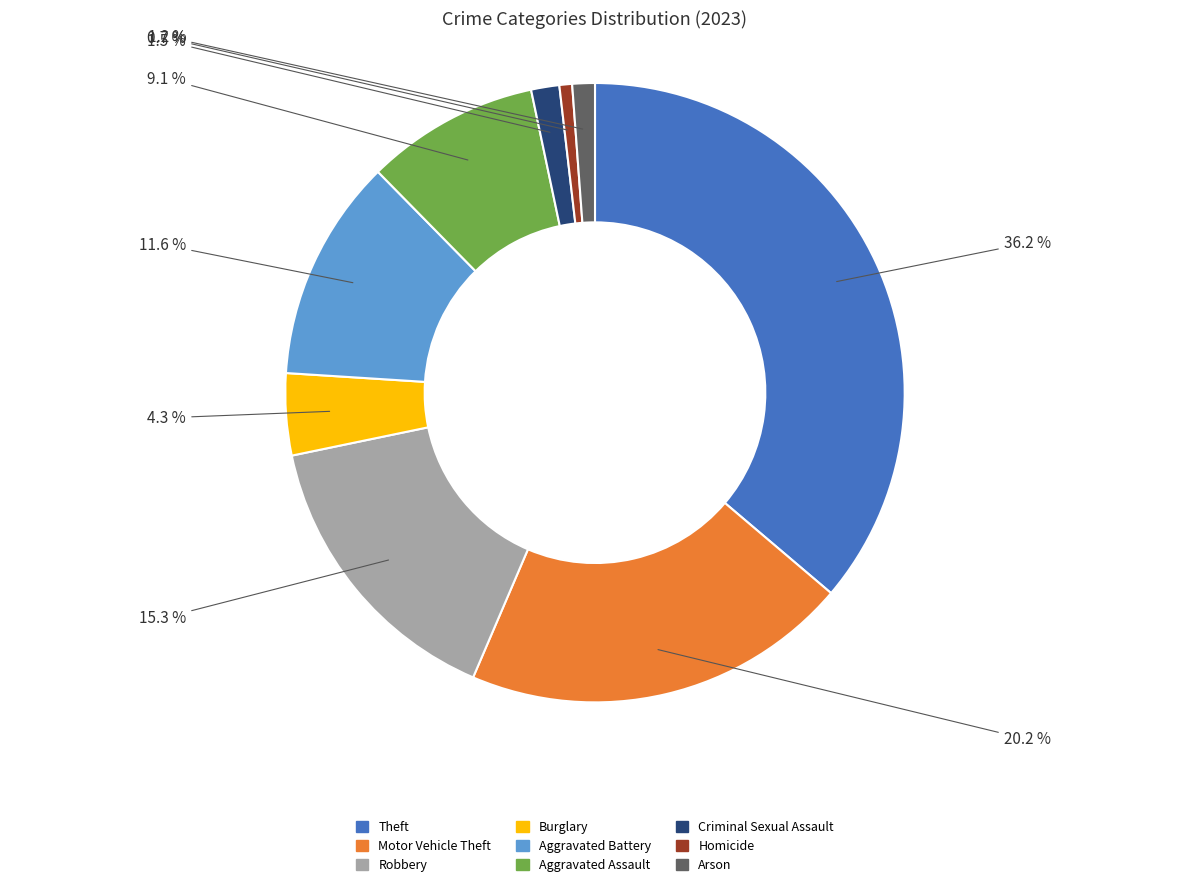

To the nearest percent, what portion does Theft represent?

36%